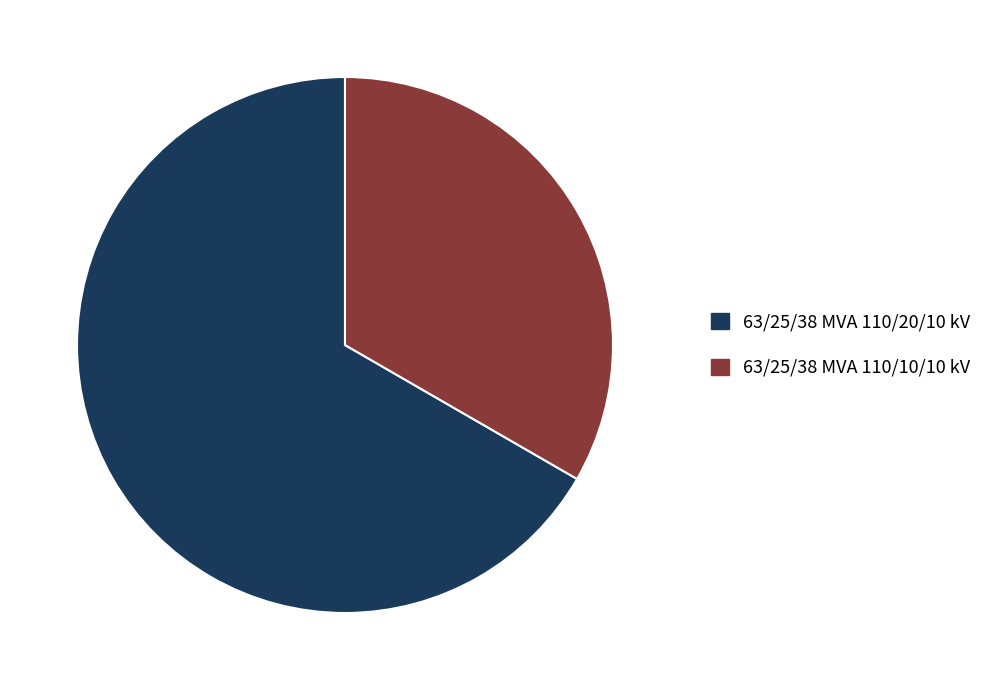

Which slice is the smallest?

63/25/38 MVA 110/10/10 kV